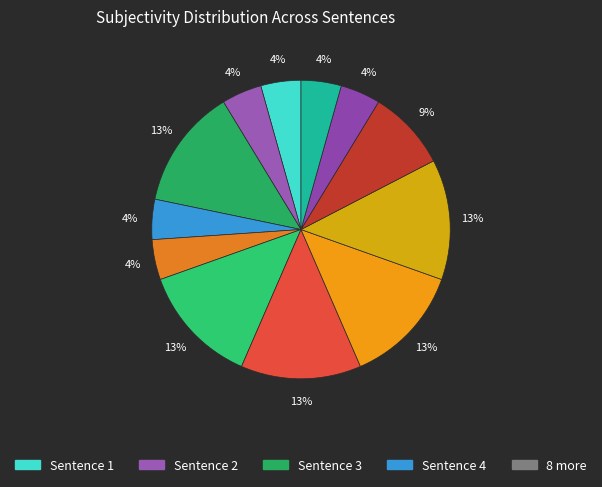

Which slice is the smallest?

Sentence 1